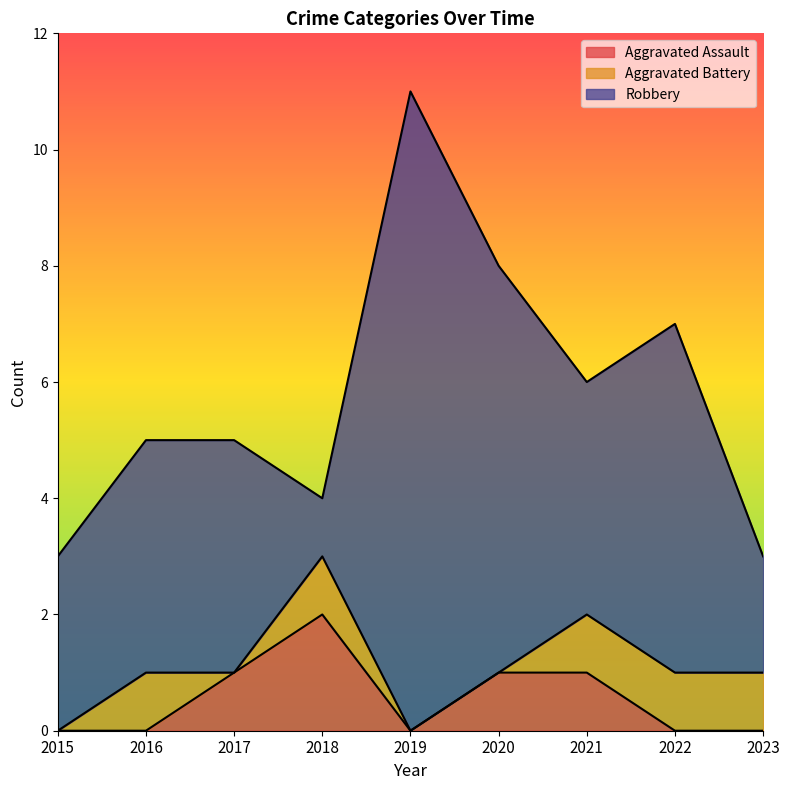

What is the sum of the Aggravated Assault values at 2016 and 2018?

2